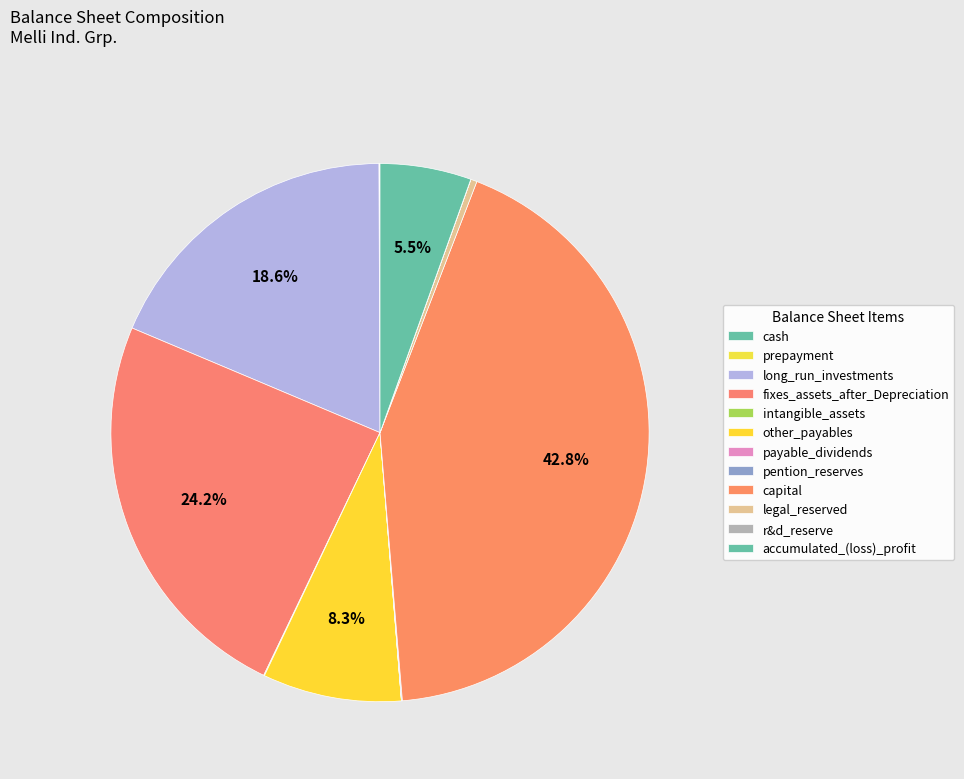

Which category has the biggest portion of the pie?

capital